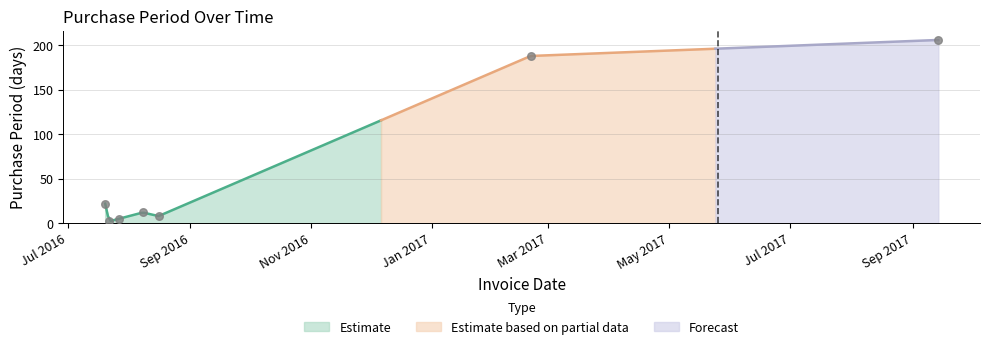

What is the change in value from 2016-07-20 to 2016-07-27?

-17